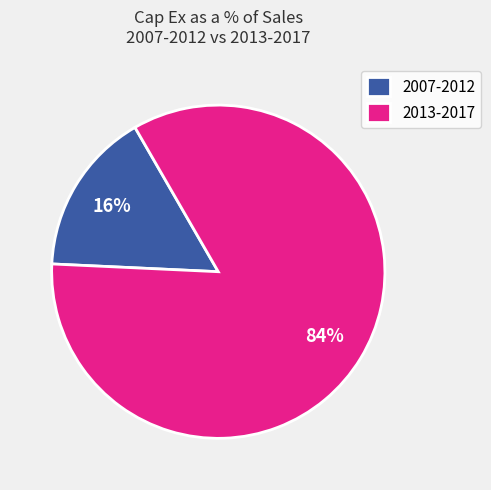

Which category has the smallest portion of the pie?

2007-2012